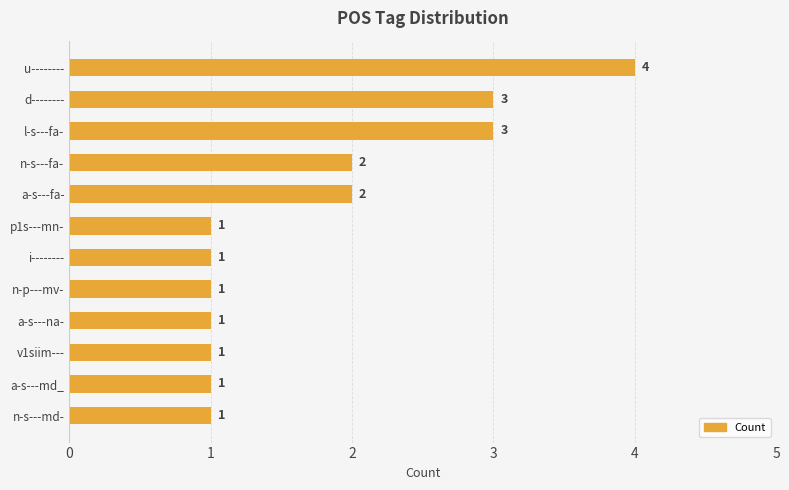

How many bars are there in total?

12